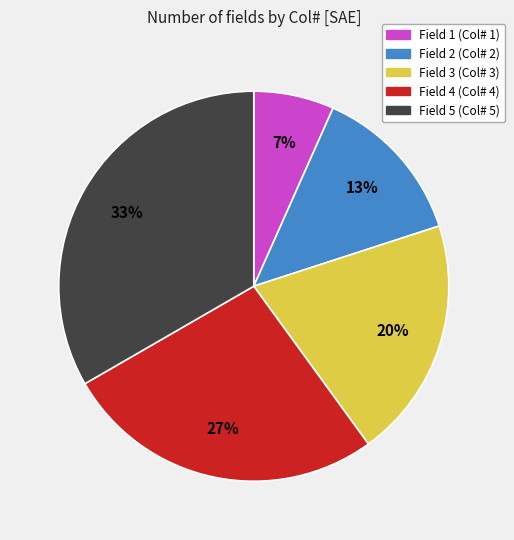

Do Field 2 and Field 1 together represent more than half of the pie?

No